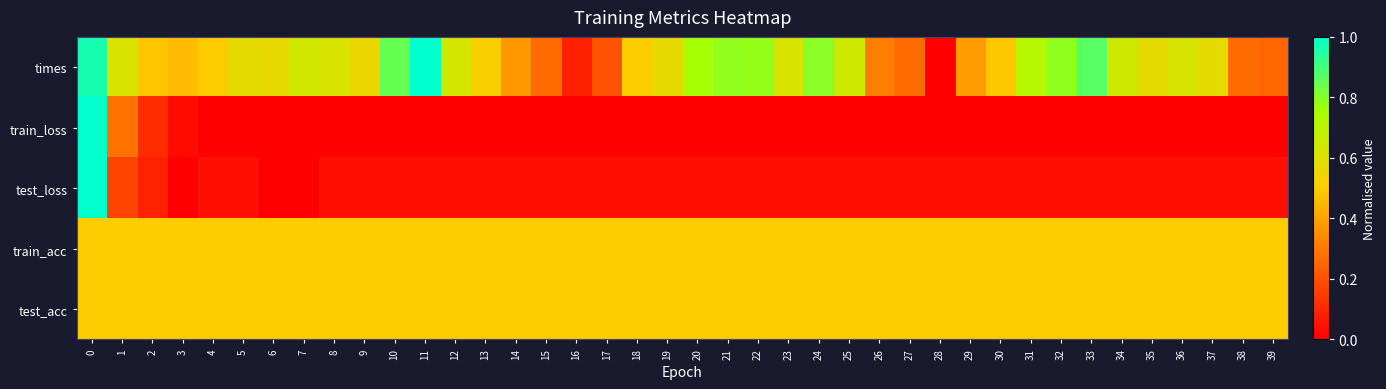

At which category does the chart reach its peak across all series?

11